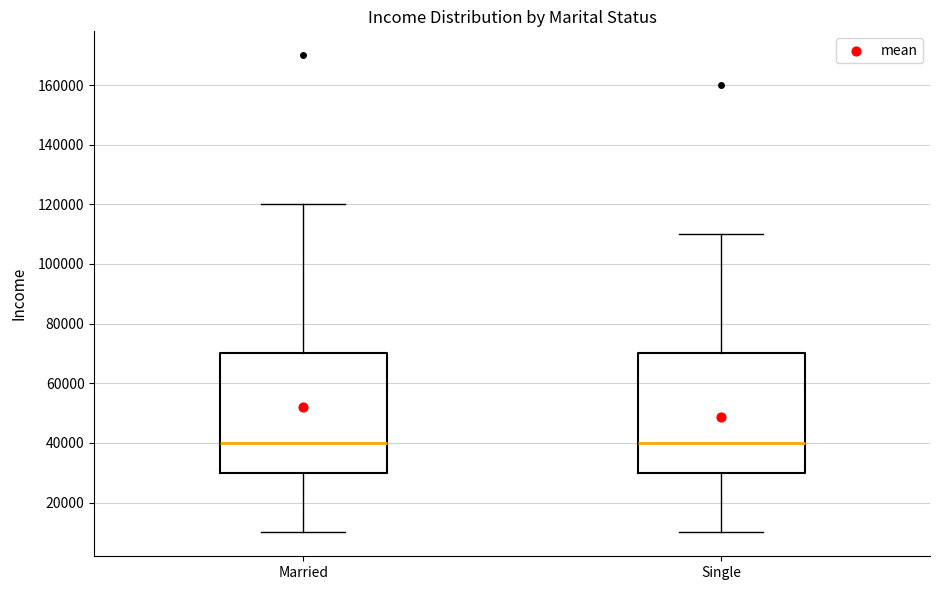

Where is the upper edge of the box for Married on the y-axis? The values are not printed on the chart, so give them approximately, as read against the axis.

70000